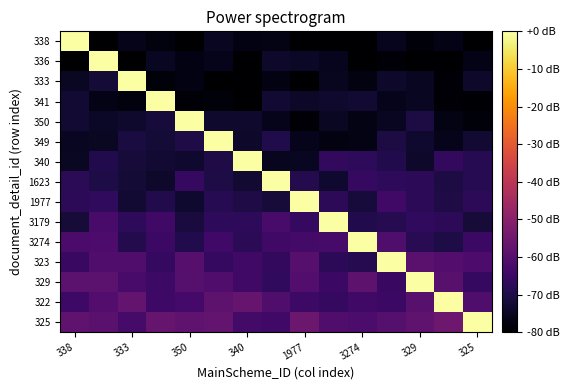

Reading left to right, transcribe all the data shown in this chart.

338: -0.0	-80.6	-76.4	-78.0	-84.1	-75.2	-77.4	-77.1	-83.7	-80.5	-81.3	-75.7	-78.6	-76.8	-80.6
336: -81.3	-0.0	-82.9	-75.3	-77.3	-76.0	-80.0	-73.9	-74.6	-75.8	-81.6	-78.9	-83.1	-82.0	-76.7
333: -74.7	-72.5	-0.0	-78.4	-77.4	-80.2	-80.8	-77.4	-79.9	-75.4	-77.8	-73.8	-75.1	-79.0	-73.8
341: -72.7	-76.8	-77.8	-0.0	-79.3	-78.7	-80.6	-72.8	-74.1	-73.7	-72.9	-76.1	-75.0	-79.3	-79.6
350: -72.6	-74.6	-73.6	-71.6	-0.0	-73.7	-73.7	-76.2	-79.0	-74.9	-77.1	-75.2	-70.8	-76.9	-78.7
349: -75.0	-74.9	-71.2	-72.3	-70.0	-0.0	-73.8	-69.7	-76.2	-77.6	-77.0	-70.6	-73.2	-76.2	-72.8
340: -74.9	-69.5	-72.0	-72.6	-73.4	-70.1	-0.0	-75.6	-75.2	-66.8	-67.3	-69.4	-73.8	-66.7	-68.6
1623: -67.8	-70.5	-72.3	-74.0	-66.0	-70.4	-73.0	-0.0	-69.2	-73.2	-66.4	-67.4	-67.8	-70.7	-68.7
1977: -67.7	-67.1	-72.7	-69.4	-73.2	-68.6	-70.3	-72.1	-0.0	-67.7	-71.9	-64.3	-67.8	-70.1	-67.7
3179: -71.9	-62.6	-67.3	-64.3	-71.3	-67.3	-67.2	-62.8	-66.4	-0.0	-69.5	-68.8	-66.9	-67.8	-71.9
3274: -62.5	-61.8	-69.3	-65.2	-69.6	-64.0	-67.9	-64.1	-63.4	-63.0	-0.0	-61.6	-68.4	-70.3	-65.2
323: -65.6	-61.0	-61.2	-66.1	-59.8	-66.4	-64.1	-66.7	-59.9	-67.6	-68.8	-0.0	-59.4	-60.4	-61.8
329: -58.9	-58.9	-62.7	-64.7	-60.1	-61.2	-64.1	-66.9	-60.4	-65.2	-58.5	-65.4	-0.0	-59.5	-66.3
322: -64.6	-60.4	-57.7	-64.5	-63.3	-58.7	-56.7	-61.4	-65.0	-66.3	-64.1	-65.1	-59.7	-0.0	-61.4
325: -58.1	-59.2	-63.0	-57.0	-57.8	-57.6	-63.7	-63.8	-55.7	-61.0	-62.0	-60.1	-58.4	-55.4	0.0